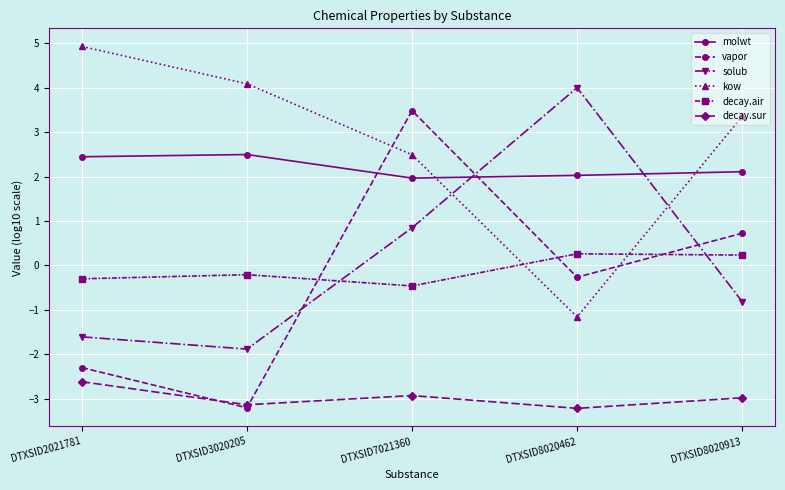

True or false: kow and decay.sur intersect in this chart.

False